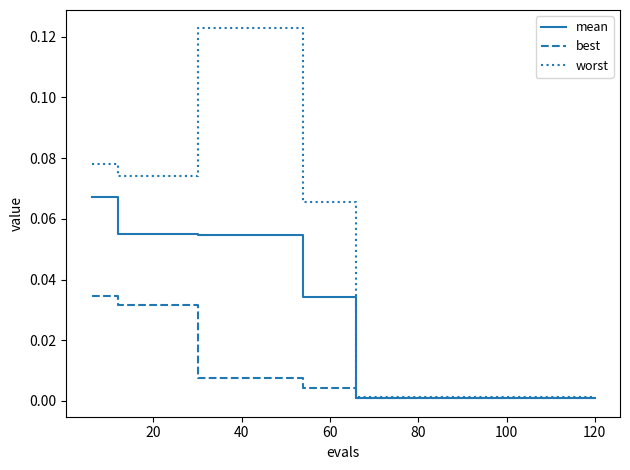

Does the chart display data point markers on the line(s)?

No